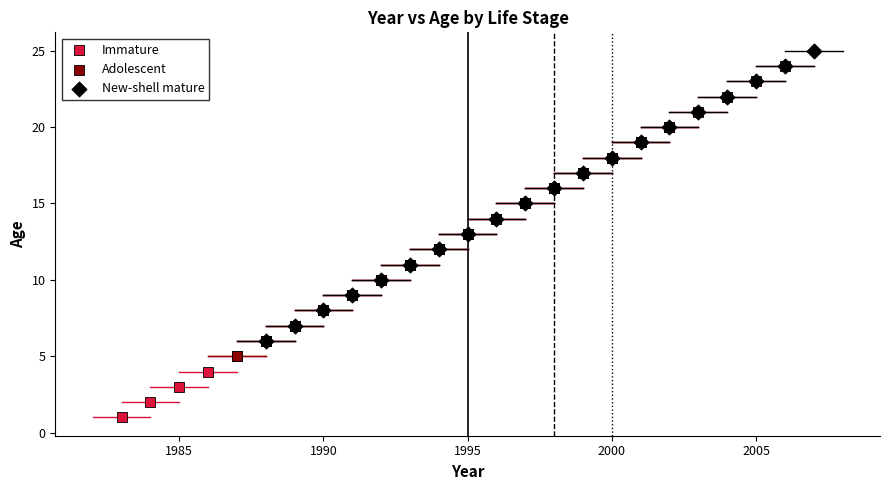

Which series contains the lowest Y value?

Immature